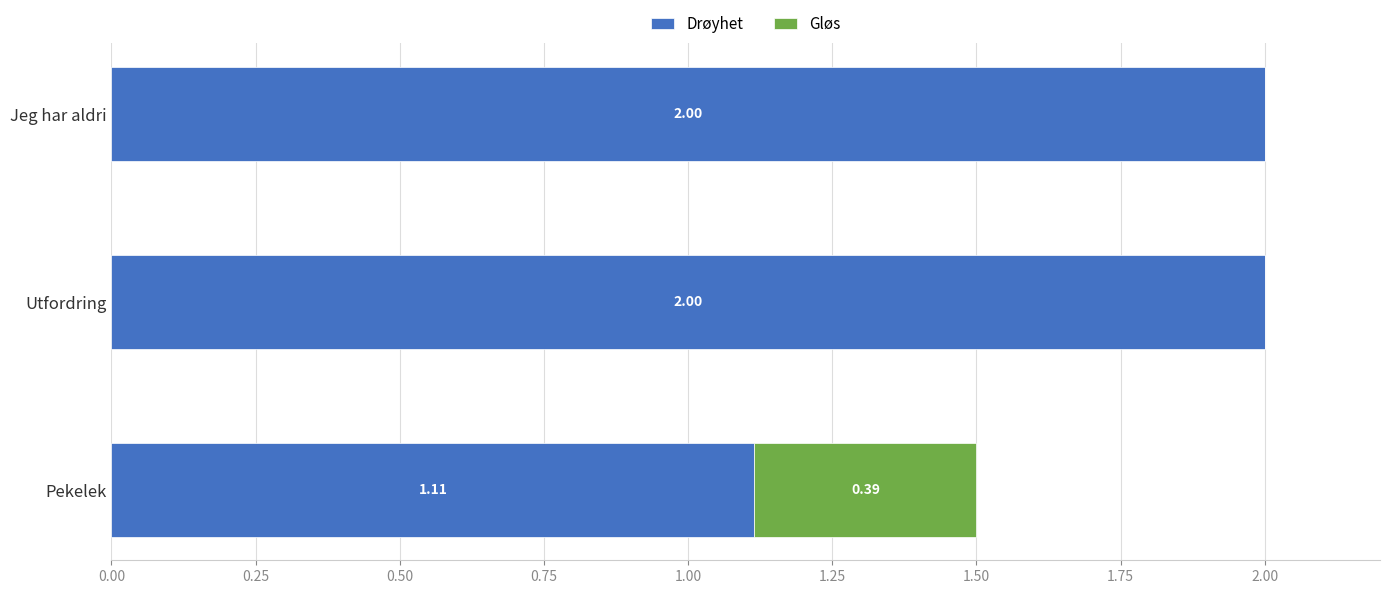

What is the total value across all series at Jeg har aldri?

2.0